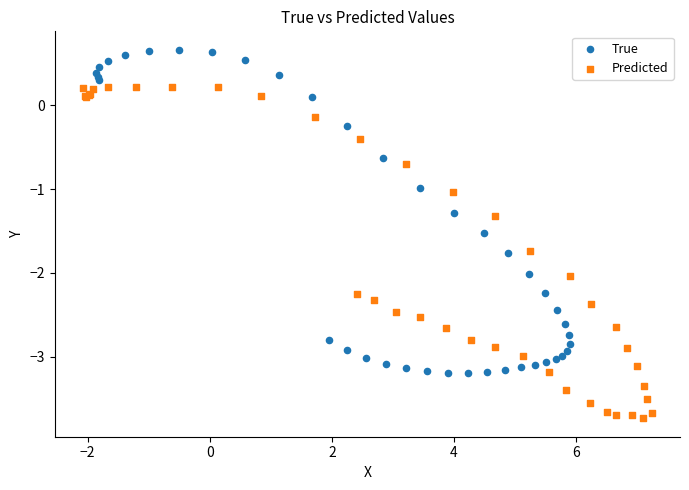

Which series contains the lowest Y value?

Predicted